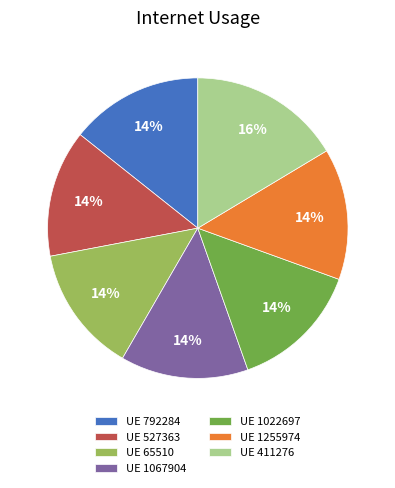

True or false: UE 1067904 accounts for 14% of the total.

True